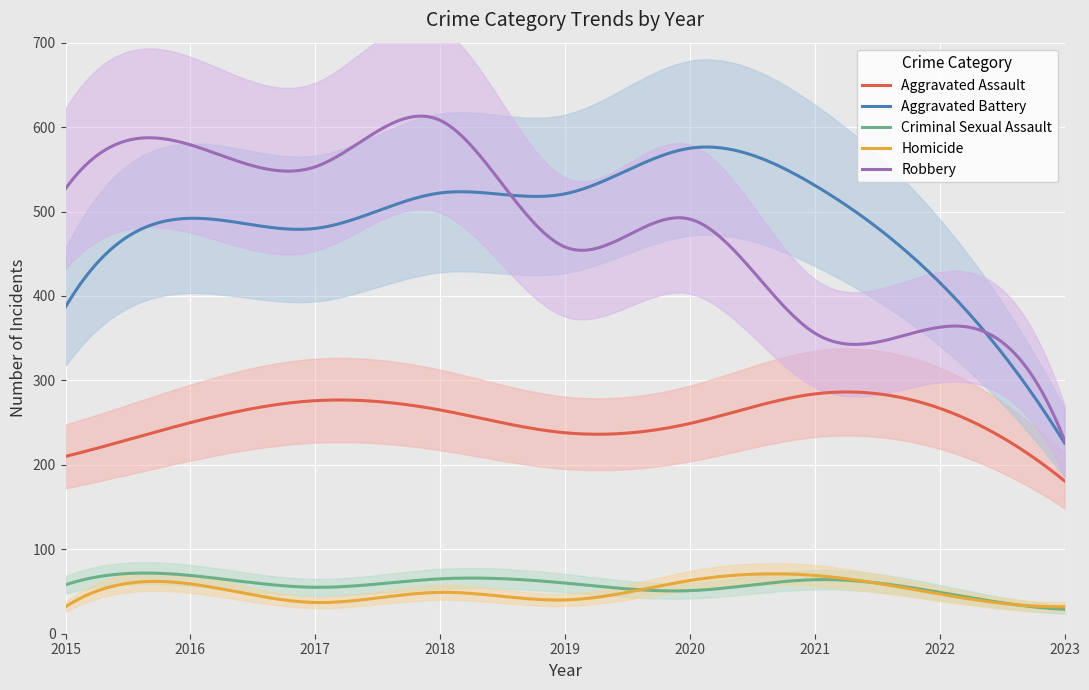

What is the value of the Aggravated Battery point at the 3rd from the left?

480